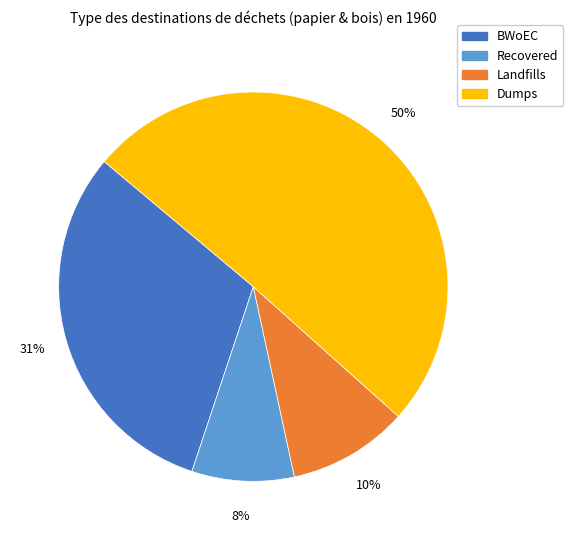

To the nearest percent, what is the average slice percentage?

25%